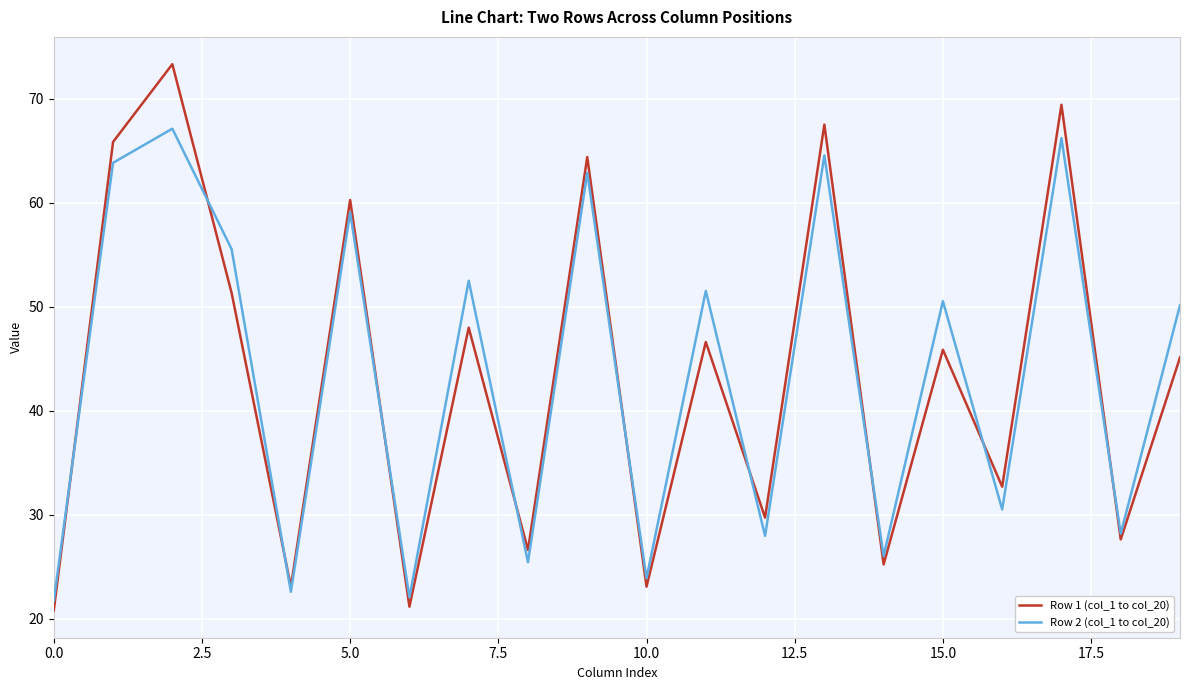

Does the chart display data point markers on the line(s)?

No